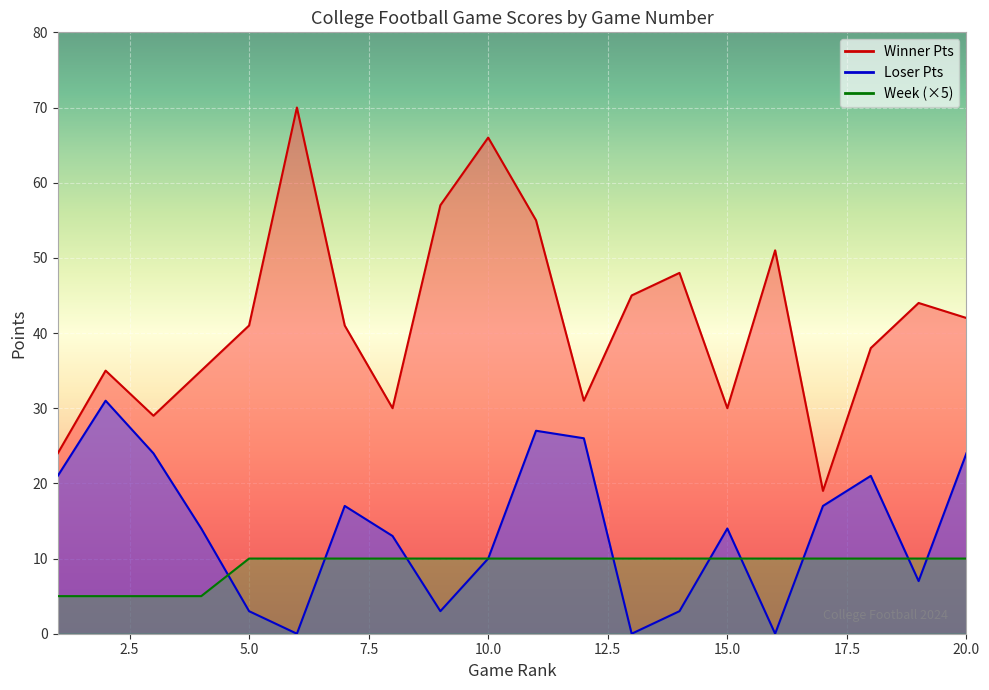

How many Week values are between 10 and 11?

16